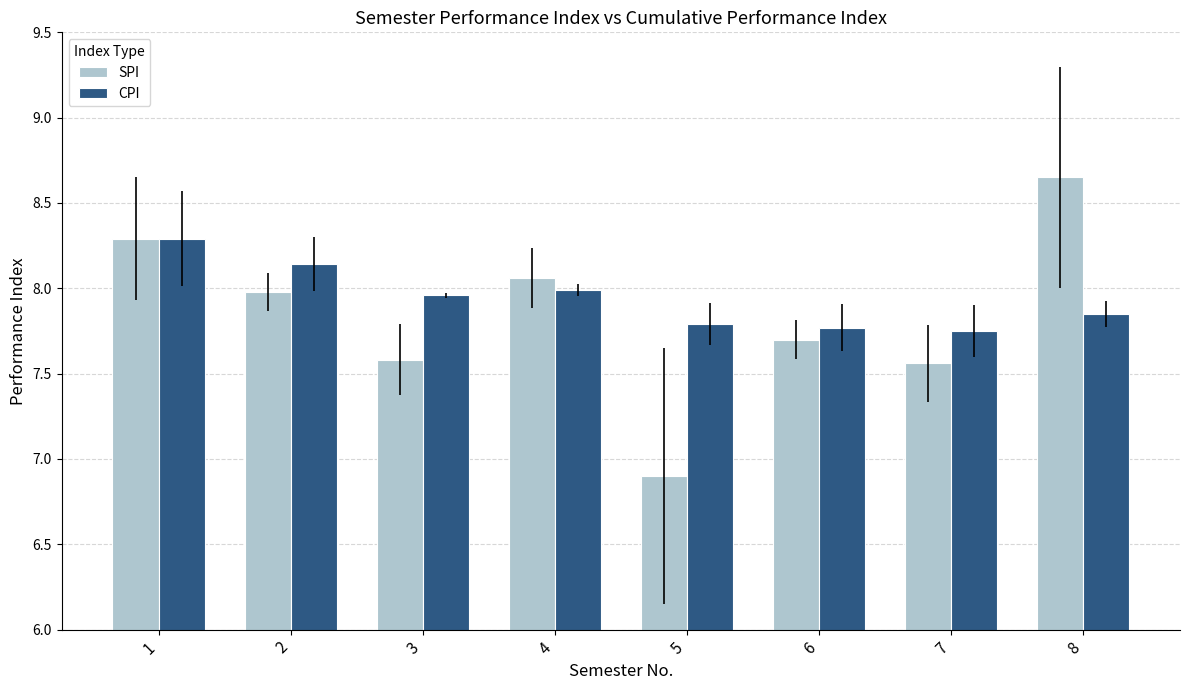

At how many categories does at least one series exceed 7?

8